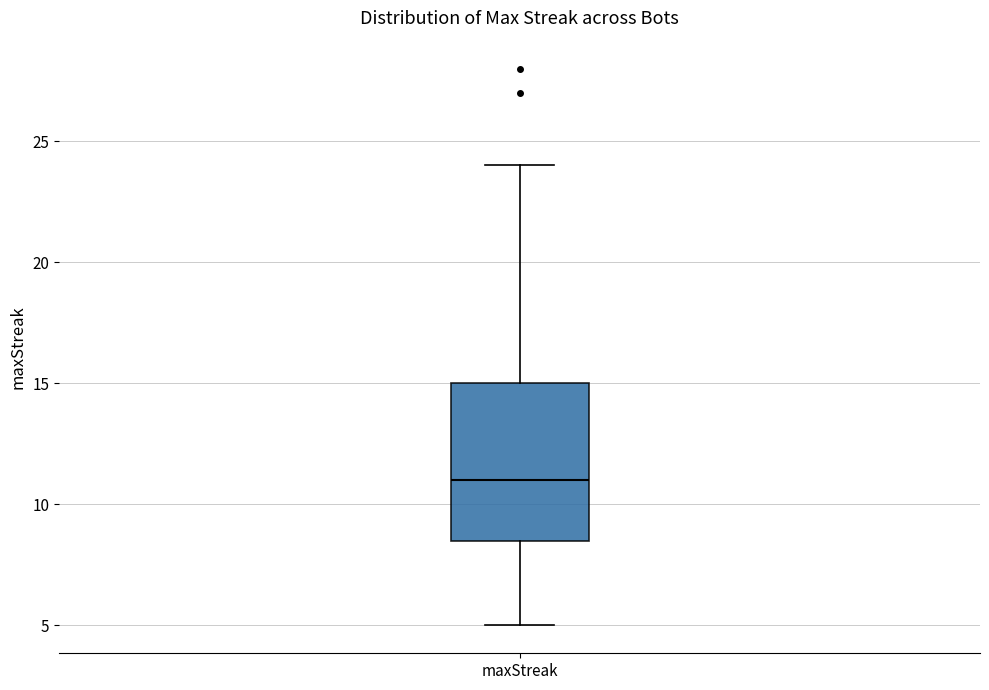

Transcribe this box plot: give where the median line is, the range the box spans, and where the two whiskers end, as read against the y-axis. The values are not printed on the chart, so give them approximately, as read against the axis.

median 11.0, box 8.5 to 15.0, whiskers 5.0 to 24.0